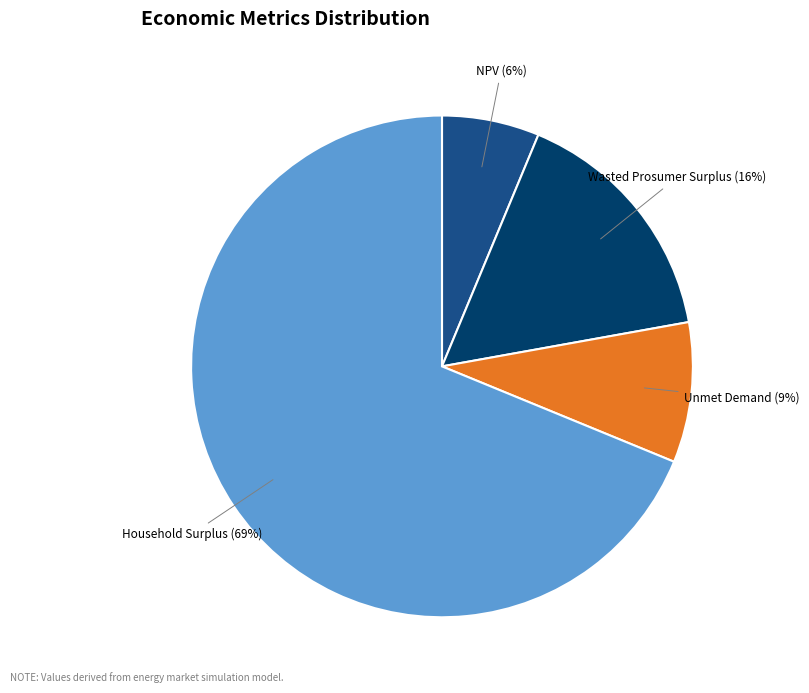

What is the smallest slice in the pie chart?

NPV